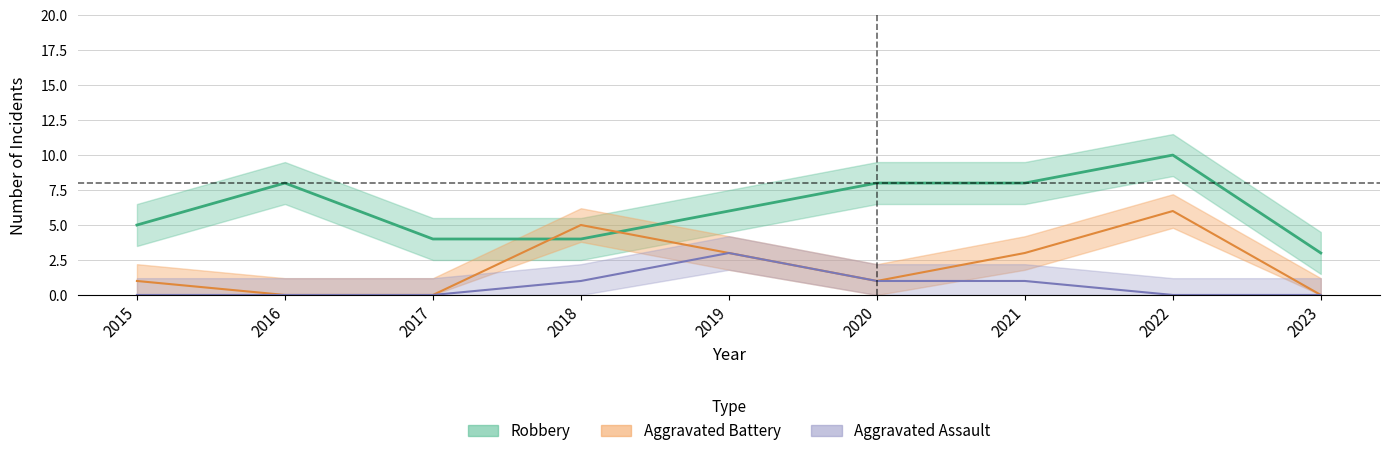

True or false: Robbery has more than 0 interior local peaks.

True